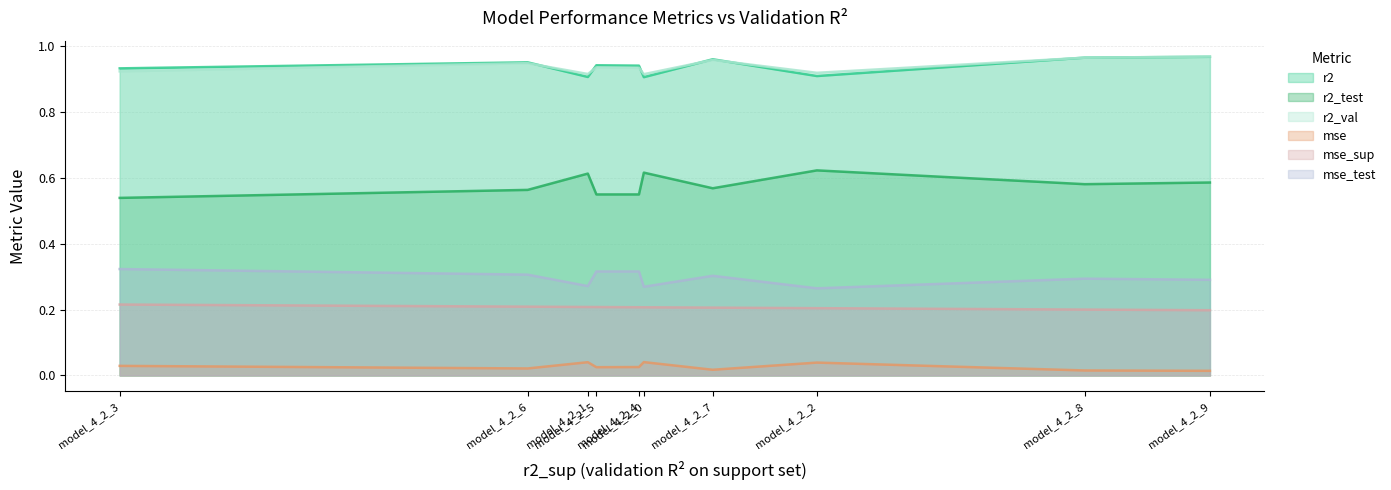

True or false: mse_test and r2 cross at least once.

False